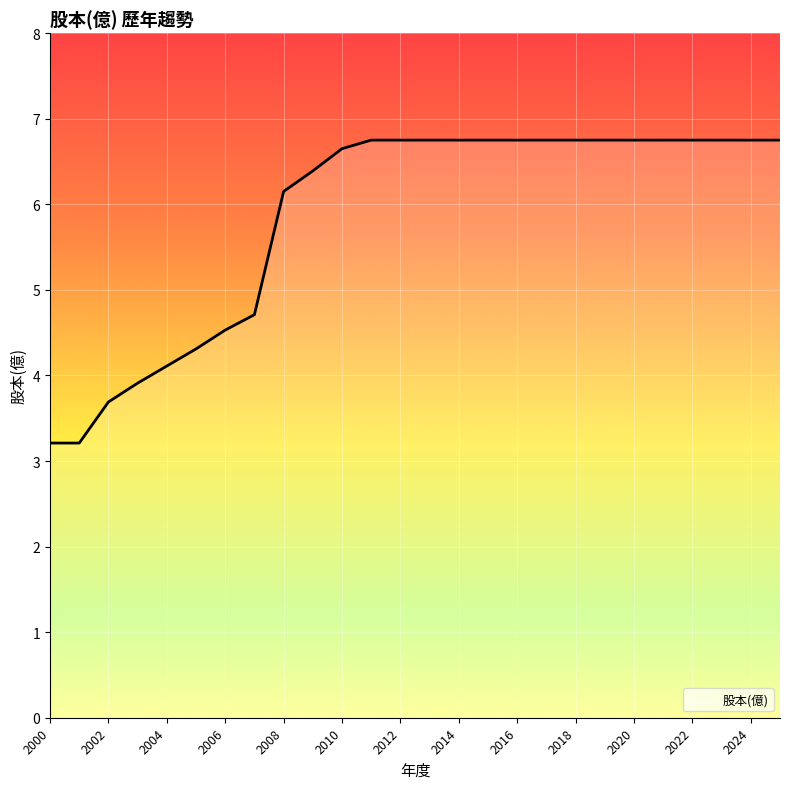

What is the smallest value displayed?

3.2